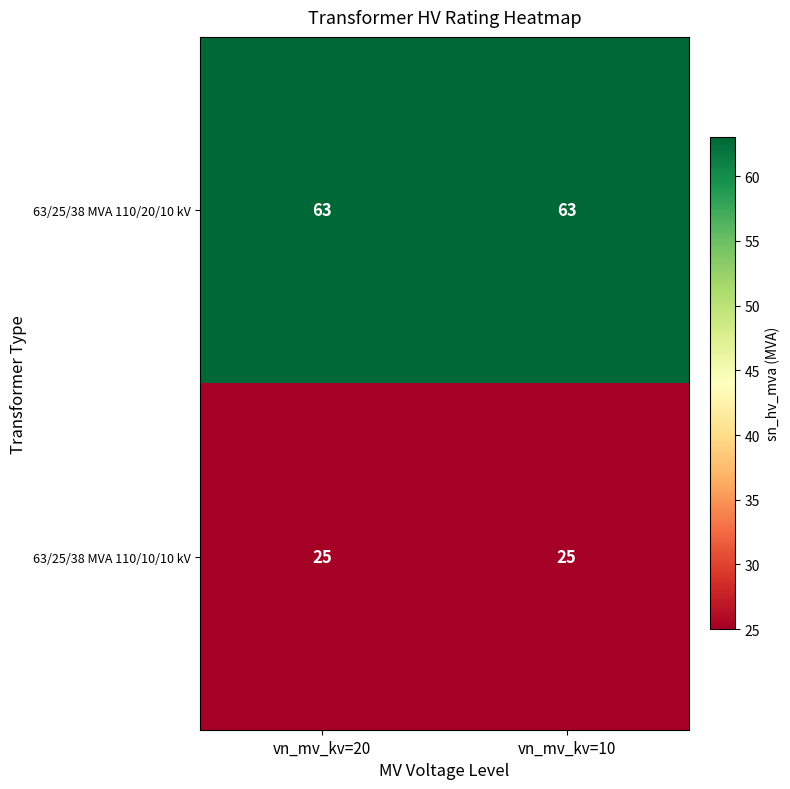

Reading left to right, what are all the values shown in this chart?

63/25/38 MVA 110/20/10 kV: 63	63
63/25/38 MVA 110/10/10 kV: 25	25